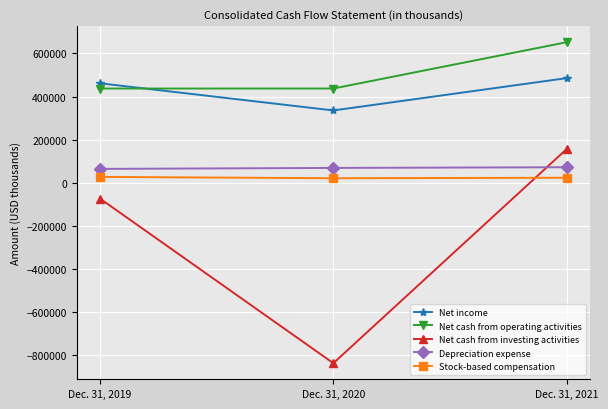

Does the chart display data point markers on the line(s)?

Yes